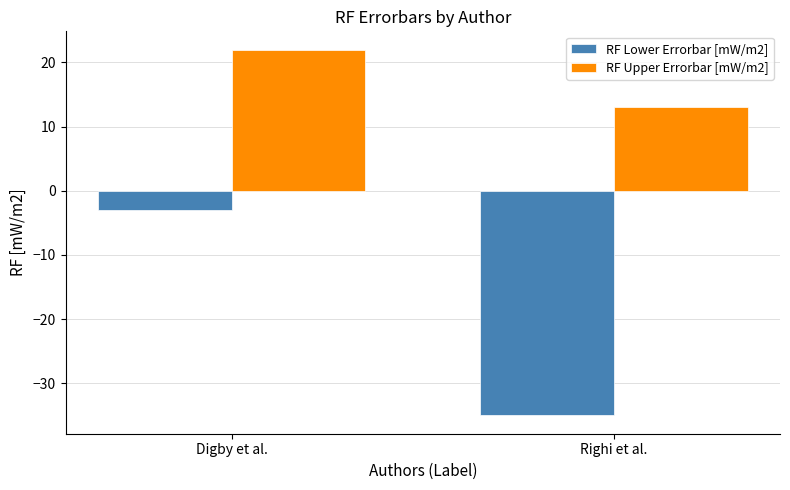

Reading left to right, transcribe all the data shown in this chart.

RF Lower Errorbar [mW/m2]: Digby et al.=-3	Righi et al.=-35
RF Upper Errorbar [mW/m2]: Digby et al.=22	Righi et al.=13